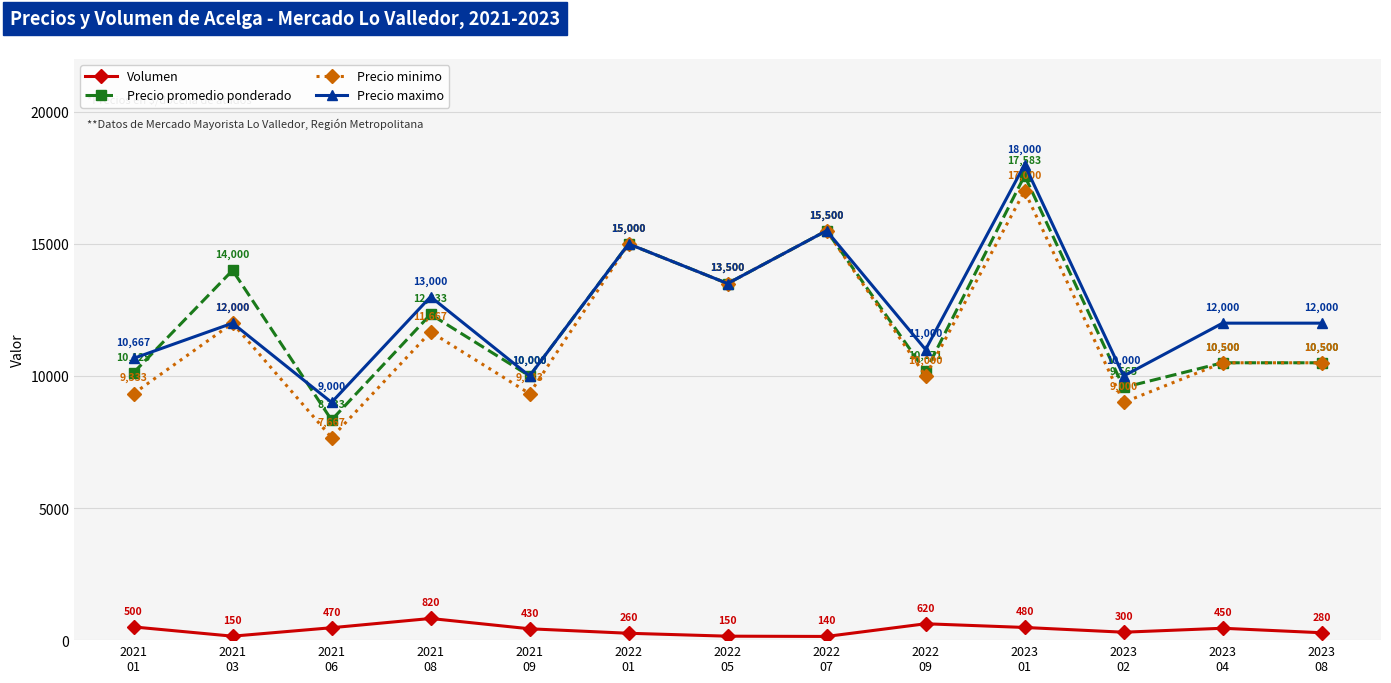

Which series has the largest total across all categories?

Precio maximo